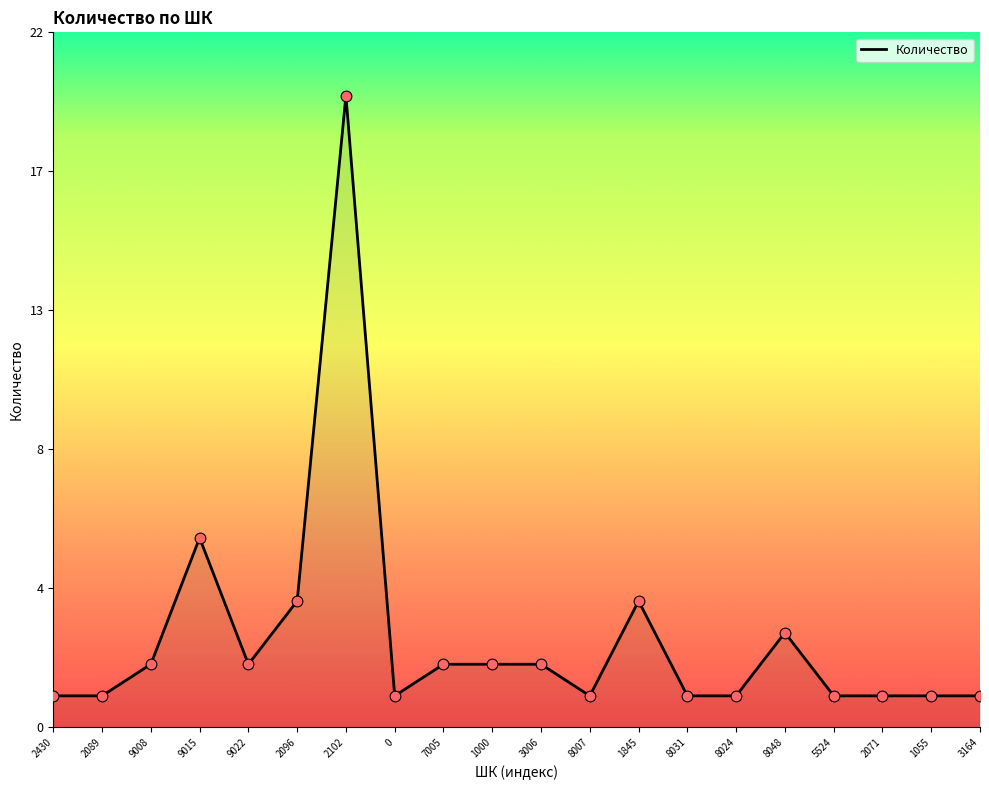

Approximately how many times larger is the value at 9015 compared to 2071?

6.0